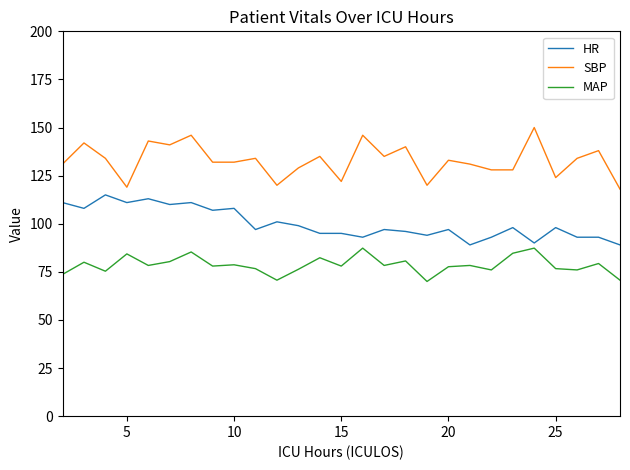

What is the minimum value shown in the chart?

70.0